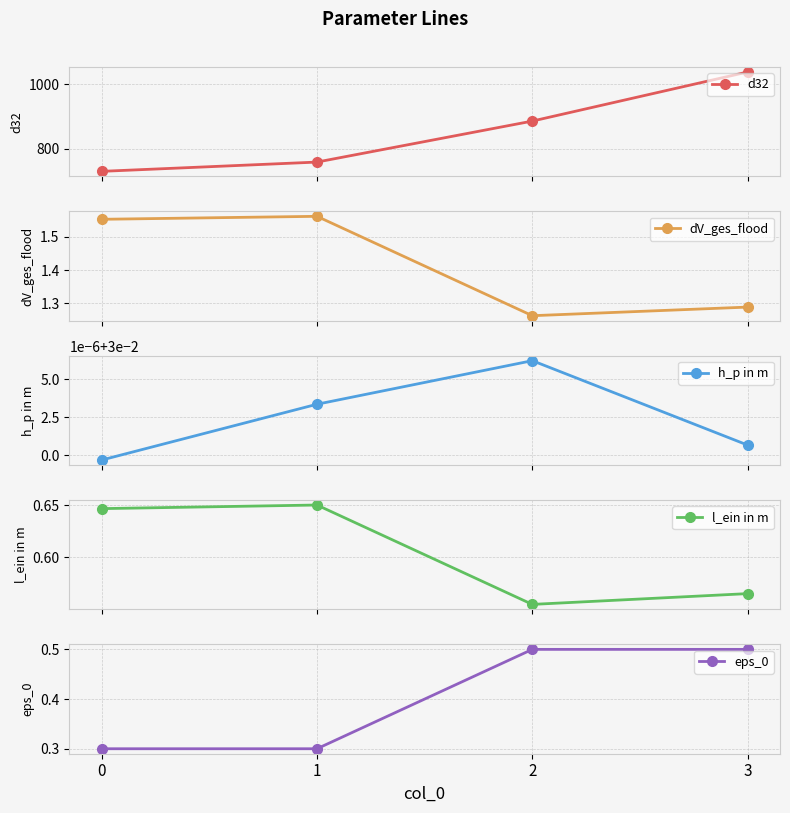

Where is the first local minimum for dV_ges_flood?

2